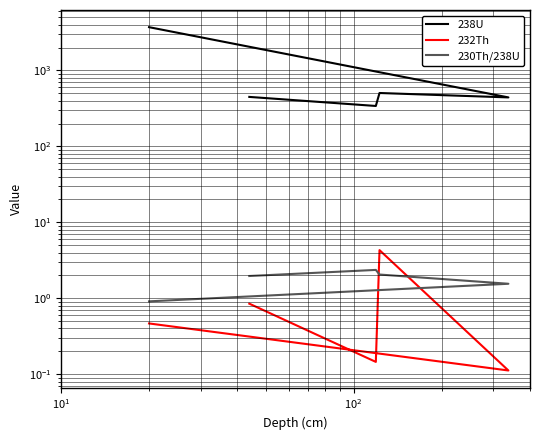

What is the lowest value of the 230Th/238U series?

0.9